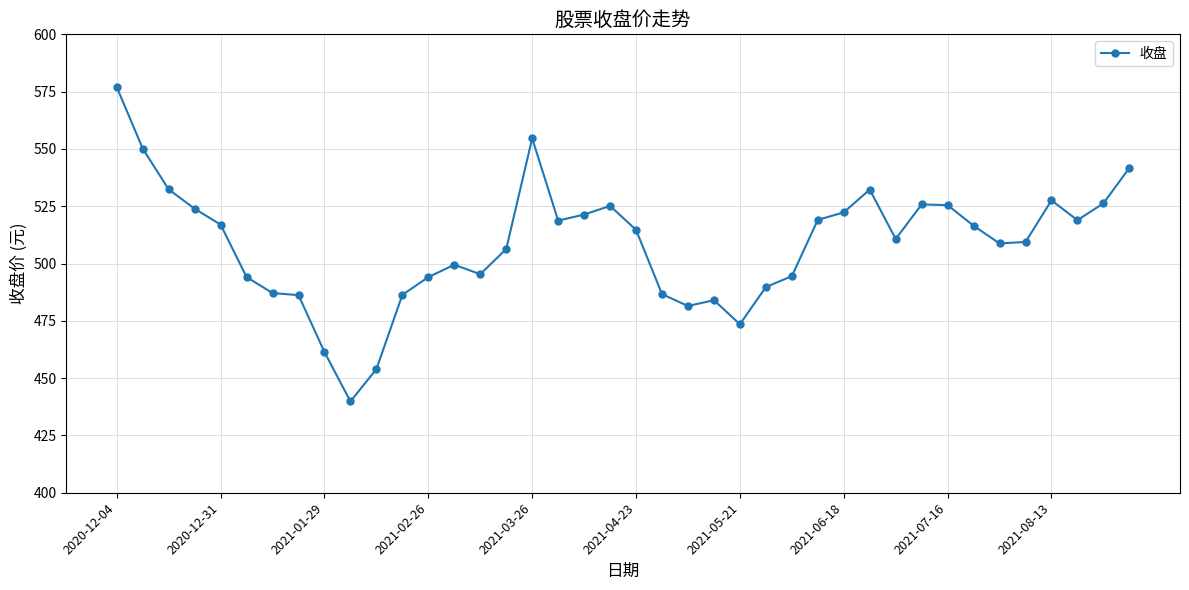

What is the difference between the maximum and minimum values?

137.1